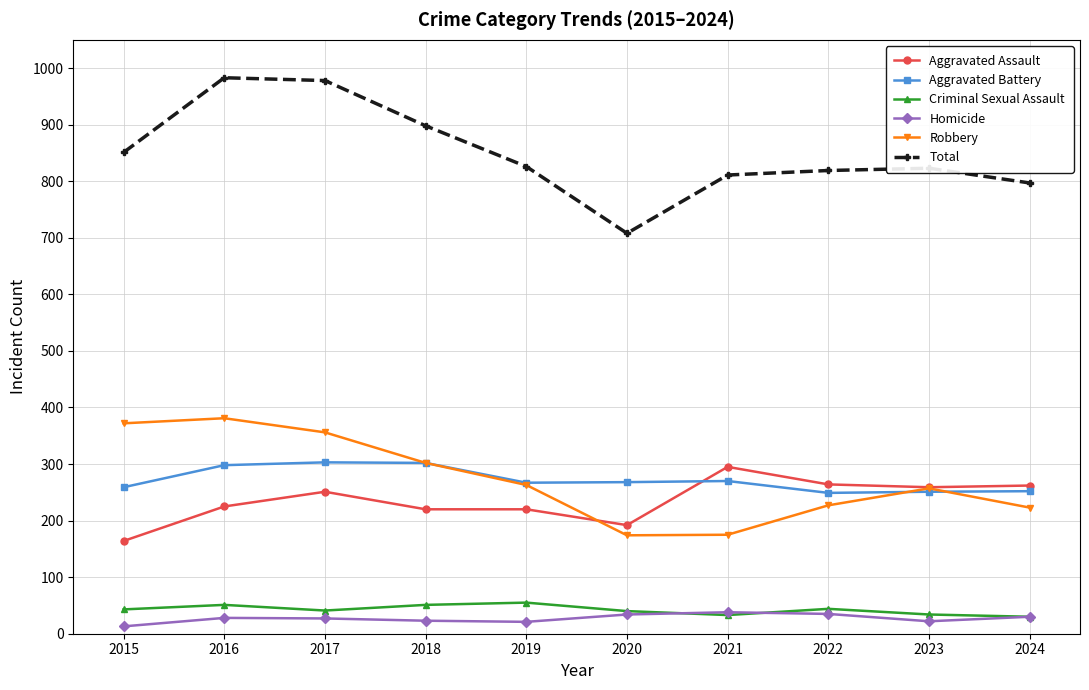

What is the approximate value of Robbery at 2022, to the nearest 5?

225